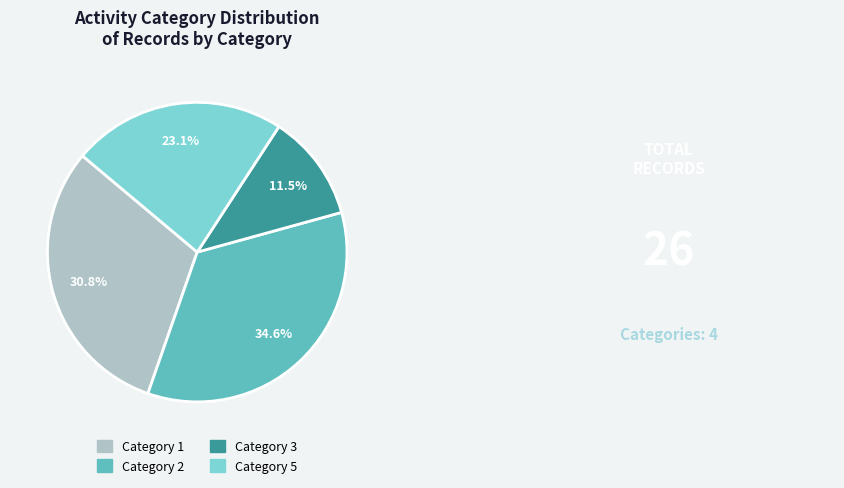

Does any single category account for the majority?

No